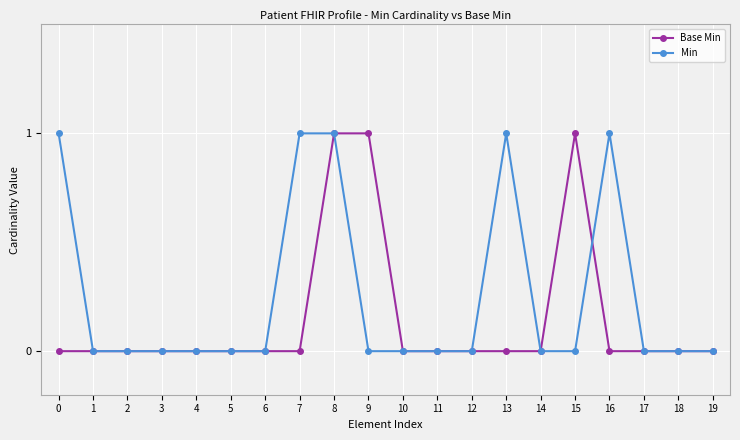

True or false: Min and Base Min intersect in this chart.

True